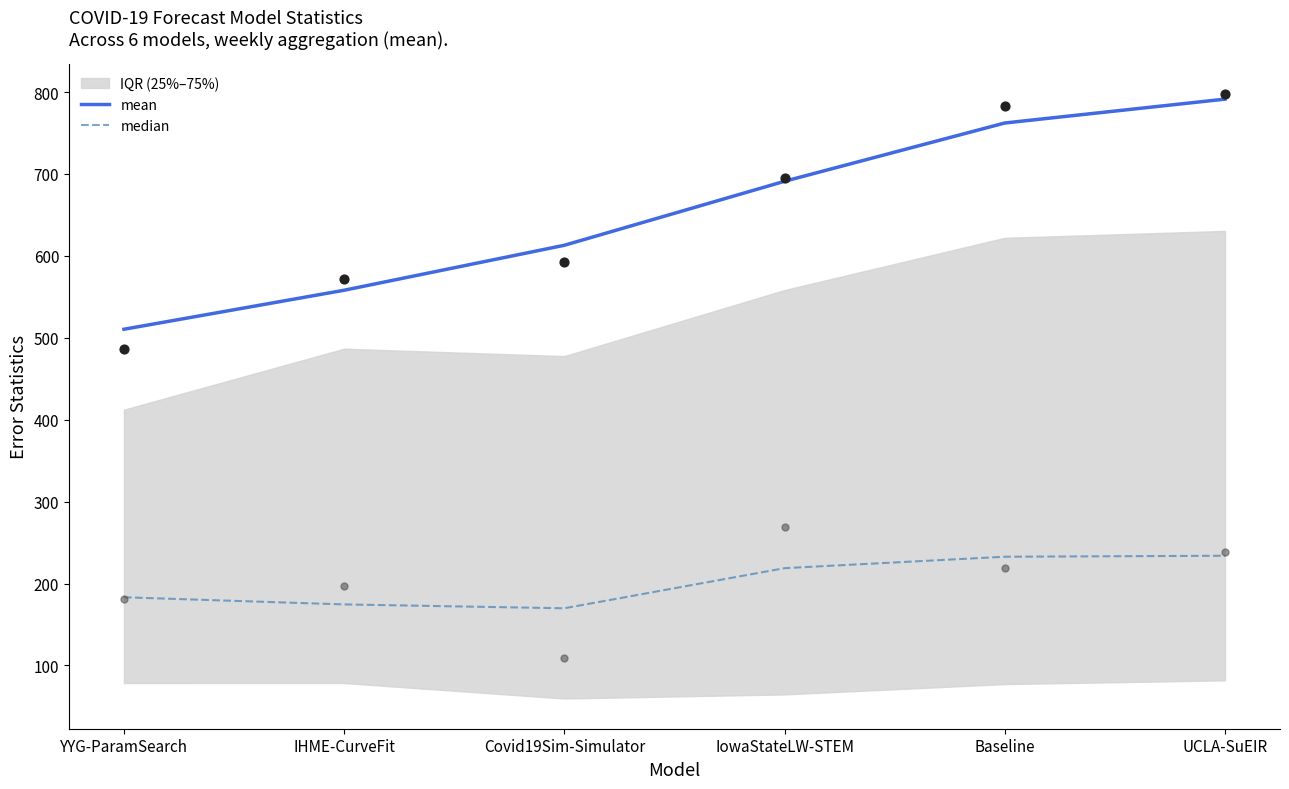

Is the value of mean at Baseline greater than the value of median at Baseline?

Yes